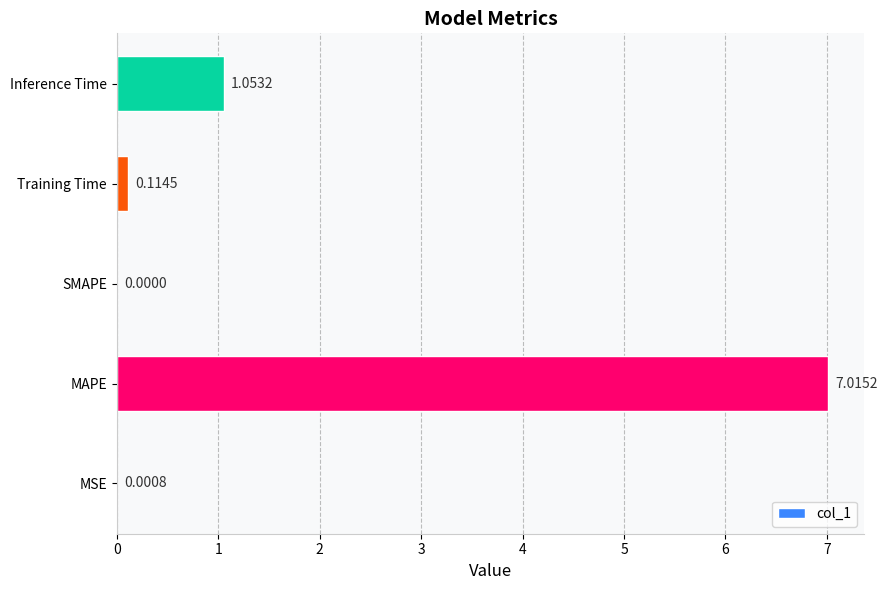

What is the average value?

1.6